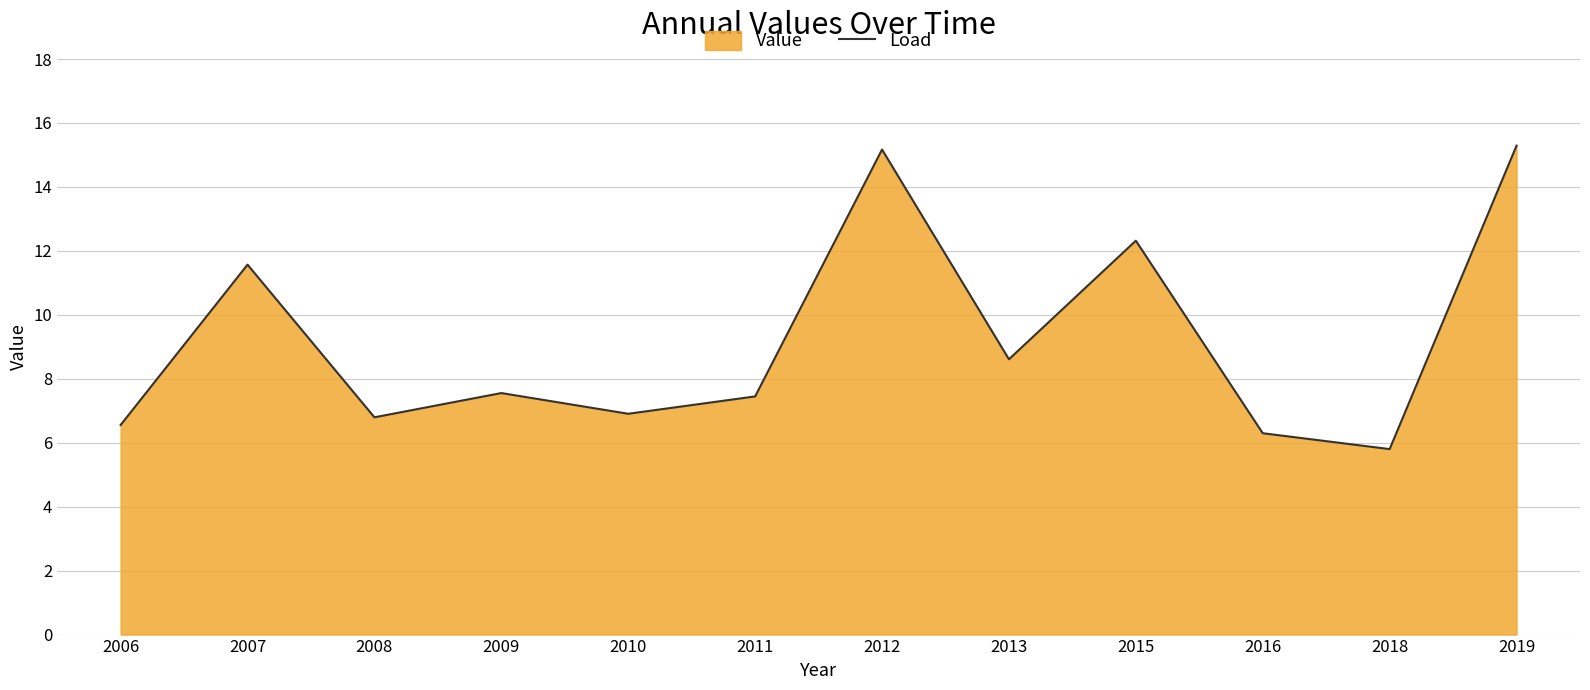

What is the approximate value at 2010?

6.9